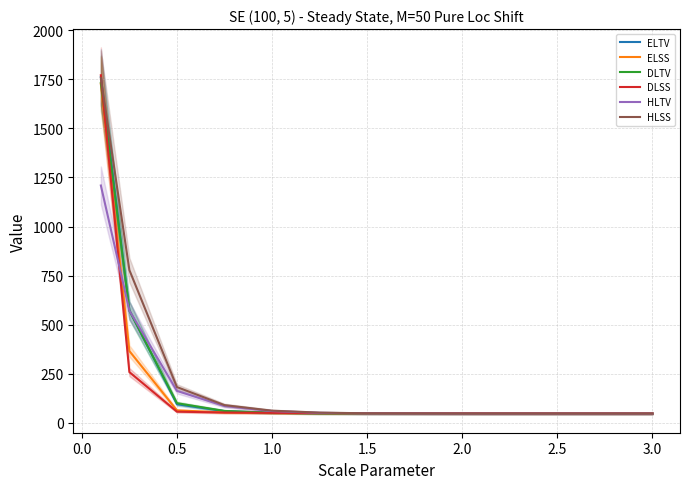

Reading left to right, transcribe all the data shown in this chart.

ELTV: 1762.2	573.3	95.3	59.9	51.6	49.0	48.2	47.7	47.5	47.5
ELSS: 1725.8	366.1	64.0	53.5	50.3	48.9	48.3	47.8	47.5	47.5
DLTV: 1731.5	572.7	100.6	61.1	51.6	49.0	48.3	47.8	47.6	47.6
DLSS: 1770.3	258.9	57.4	53.1	51.3	50.2	49.5	48.9	48.6	48.5
HLTV: 1209.0	571.9	163.1	86.0	60.5	51.6	48.7	47.5	47.5	47.5
HLSS: 1756.3	778.3	182.6	90.9	62.5	52.6	49.2	47.7	47.5	47.5